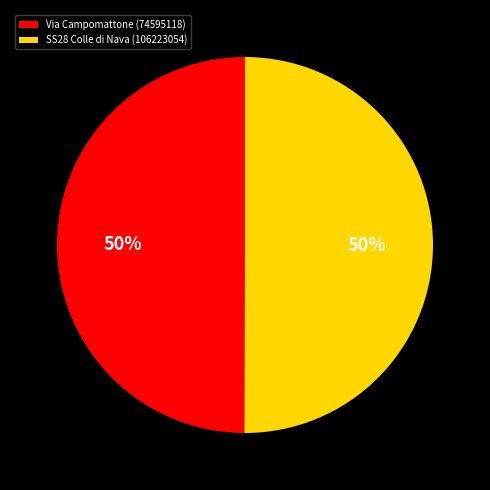

Is it true that SS28 Colle di Nava (106223054) is 50% of the pie?

True